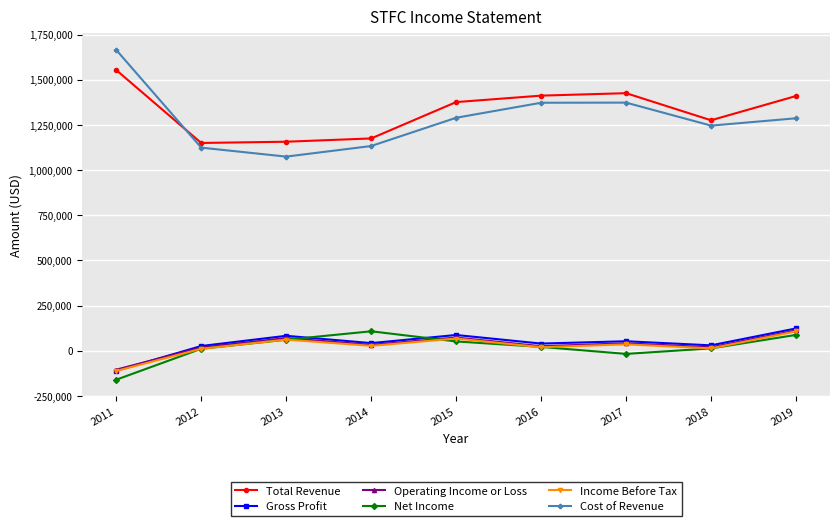

Which series has the widest spread of values?

Cost of Revenue